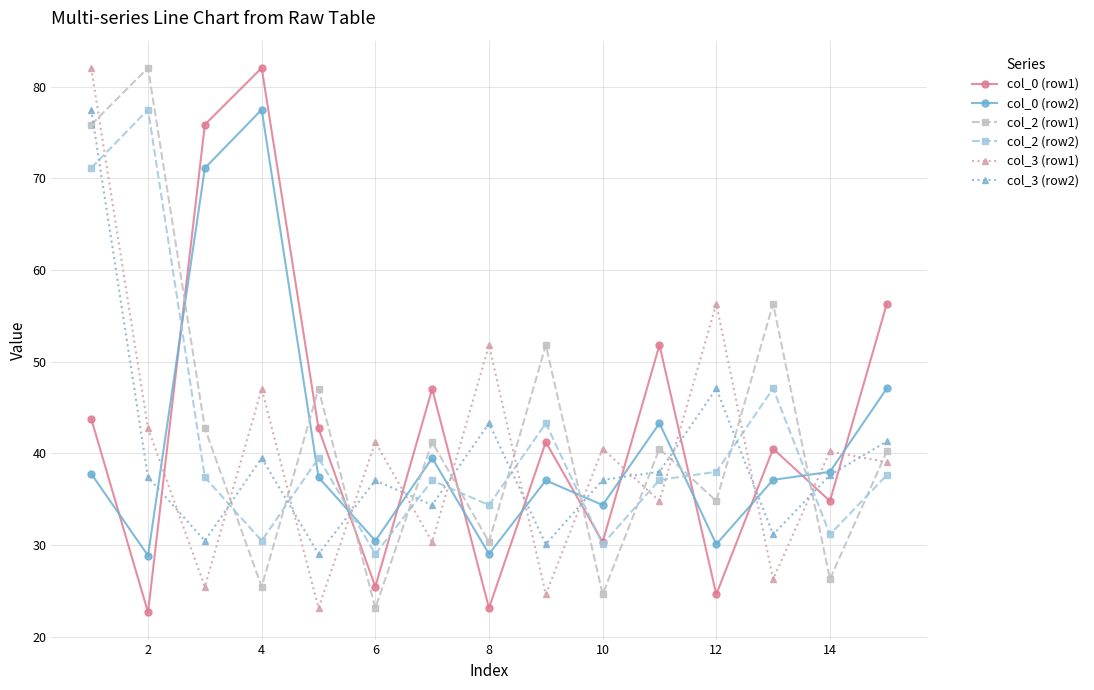

How many lines are shown in the chart?

6